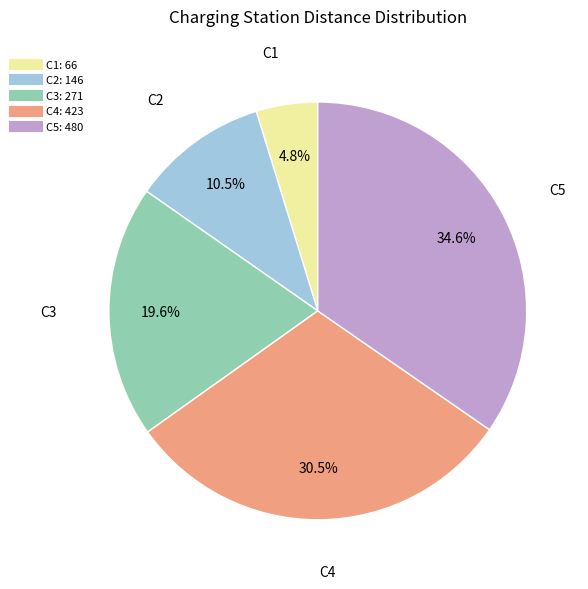

Approximately how many times larger is the value at C2 compared to C4?

0.3